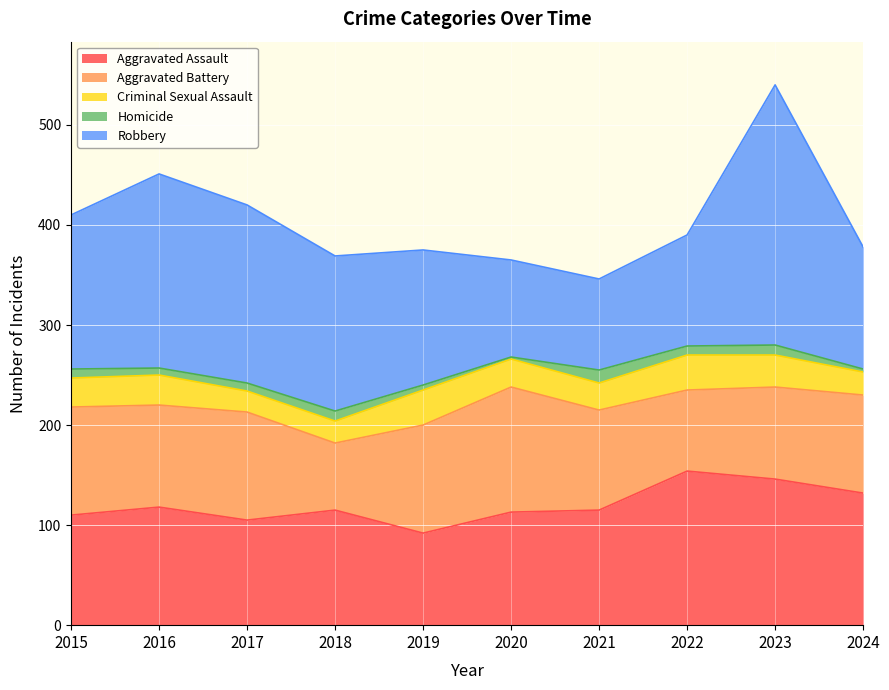

The value of Criminal Sexual Assault at 2020 is 28. True or false?

True